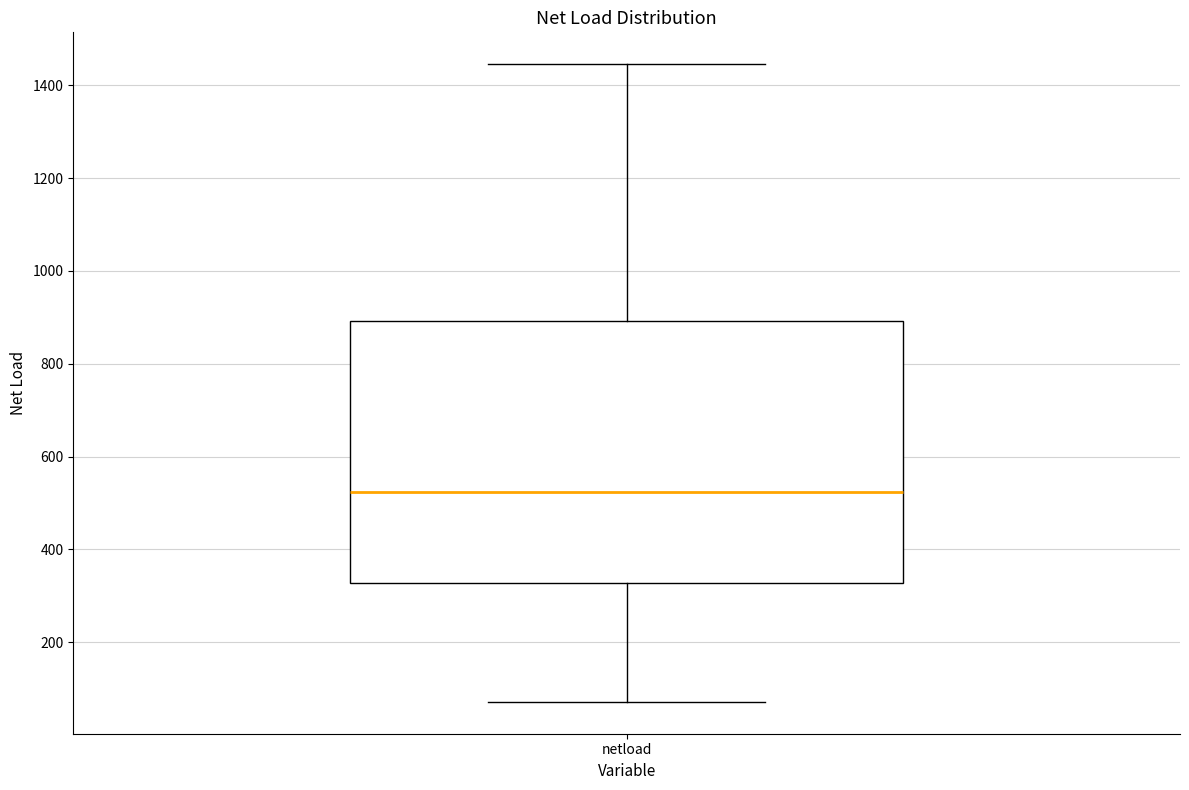

Read this box plot against the y-axis: the position of the median line, the range covered by the box, and the ends of both whiskers. The values are not printed on the chart, so give them approximately, as read against the axis.

median 520, box 320 to 900, whiskers 80 to 1440